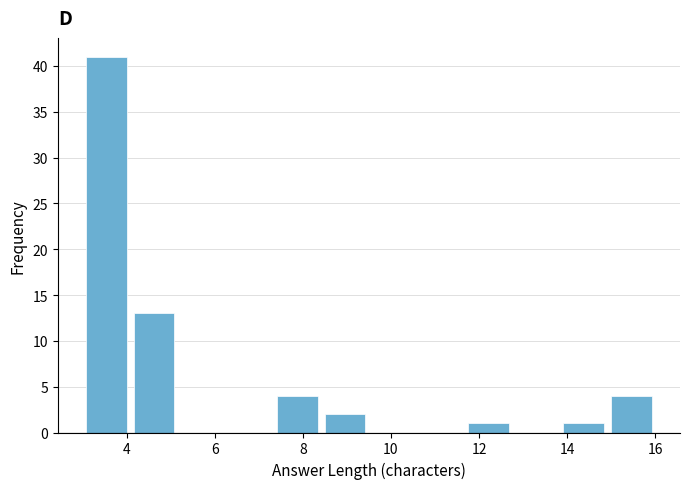

Which range on the x-axis has the tallest bar?

3.0 to 4.0